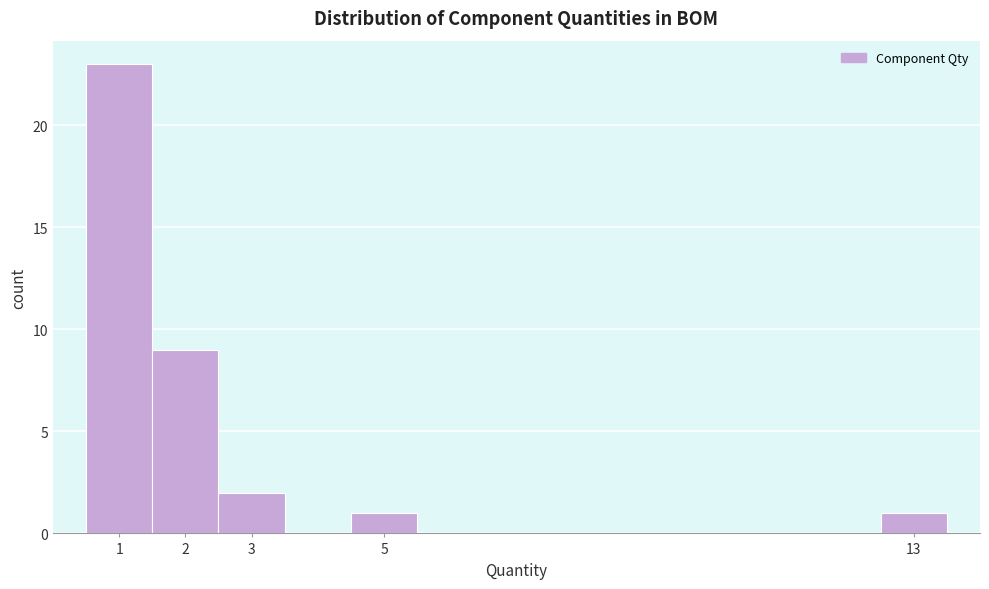

How tall is the bar that spans 12.5 to 13.5 on the x-axis? The values are not printed on the chart, so give them approximately, as read against the axis.

1